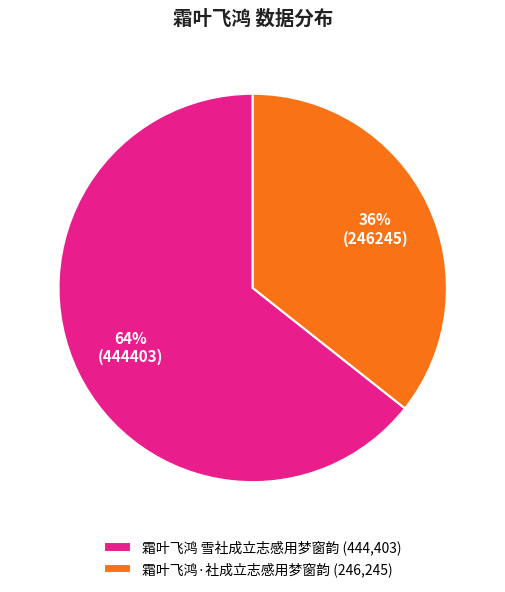

Is it true that 霜叶飞鸿 雪社成立志感用梦窗韵 is 64% of the pie?

True